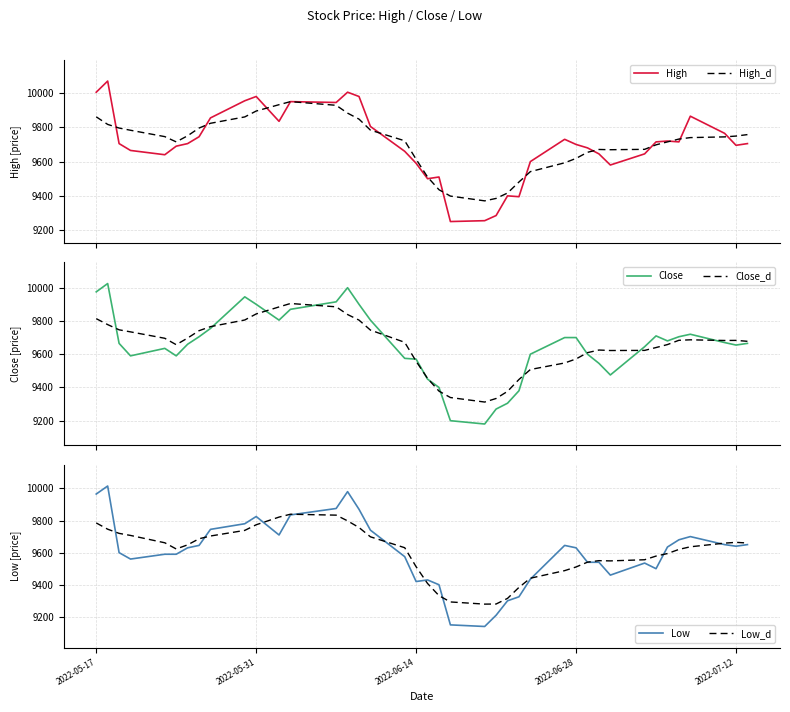

The Low series shows 4066.1 at 2022-05-17. True or false?

False